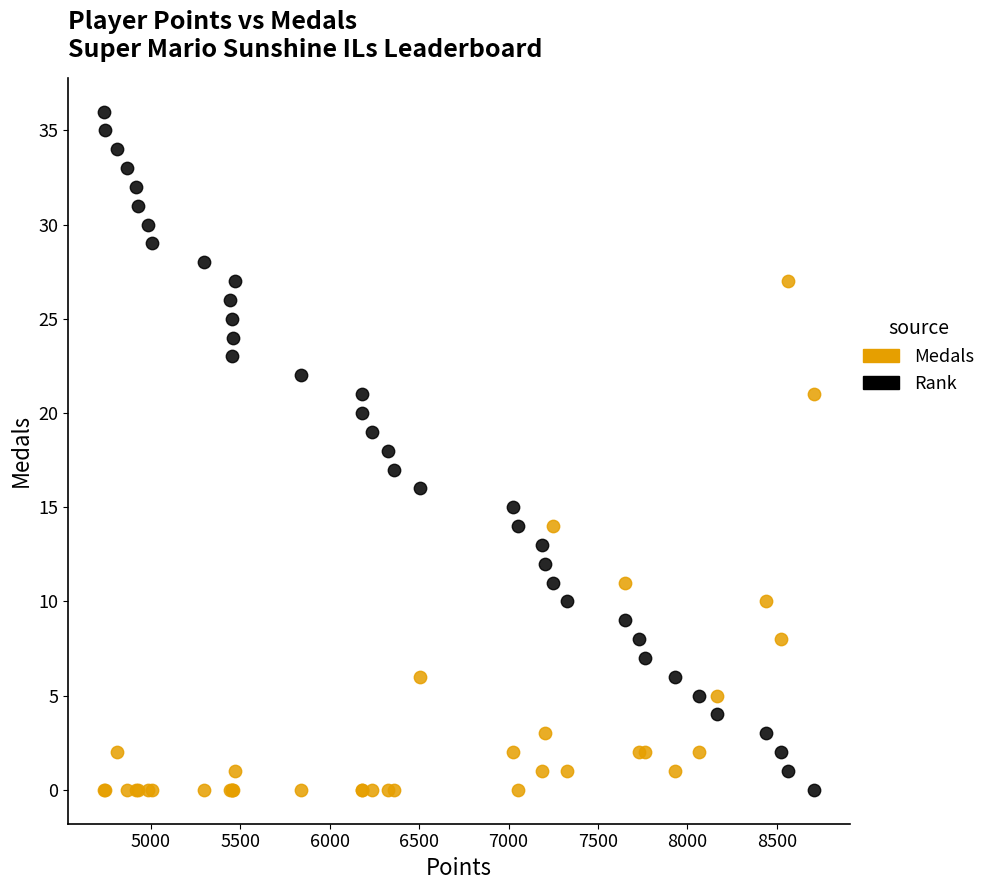

What is the X range (max minus min) for the scatter plot?

3971